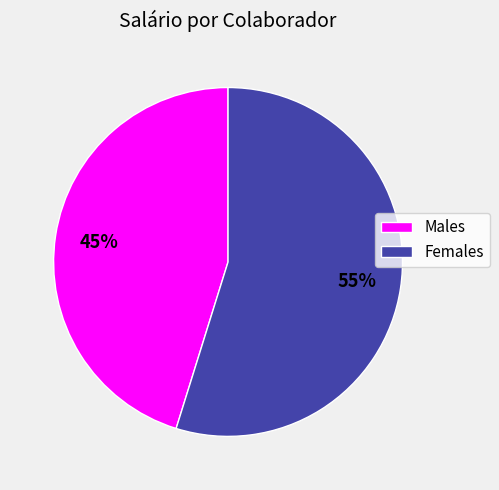

To the nearest percent, what is the difference between the largest and smallest slice percentages?

10%